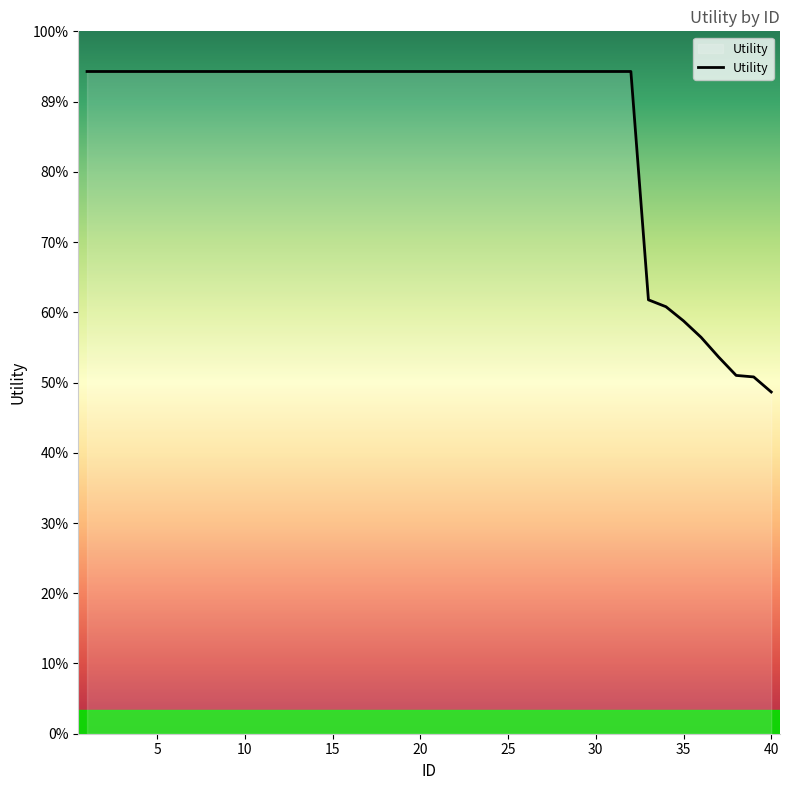

Does the chart have visible grid lines?

No